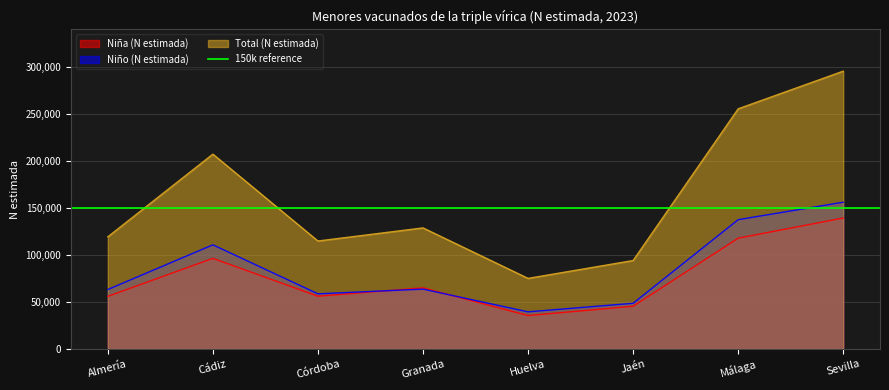

How many values in the Total (N estimada) series are below 128911?

4